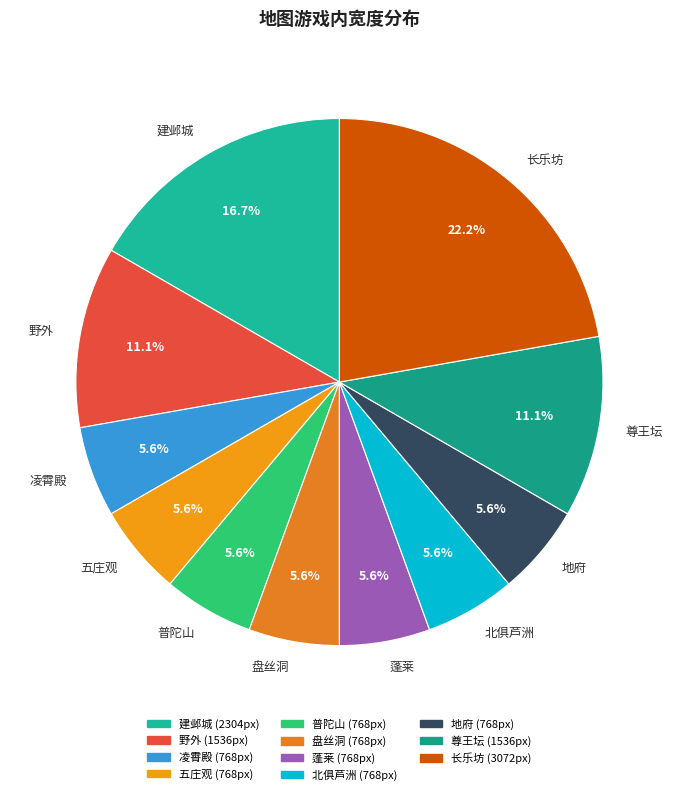

To the nearest percent, what portion does 尊王坛 represent?

11%